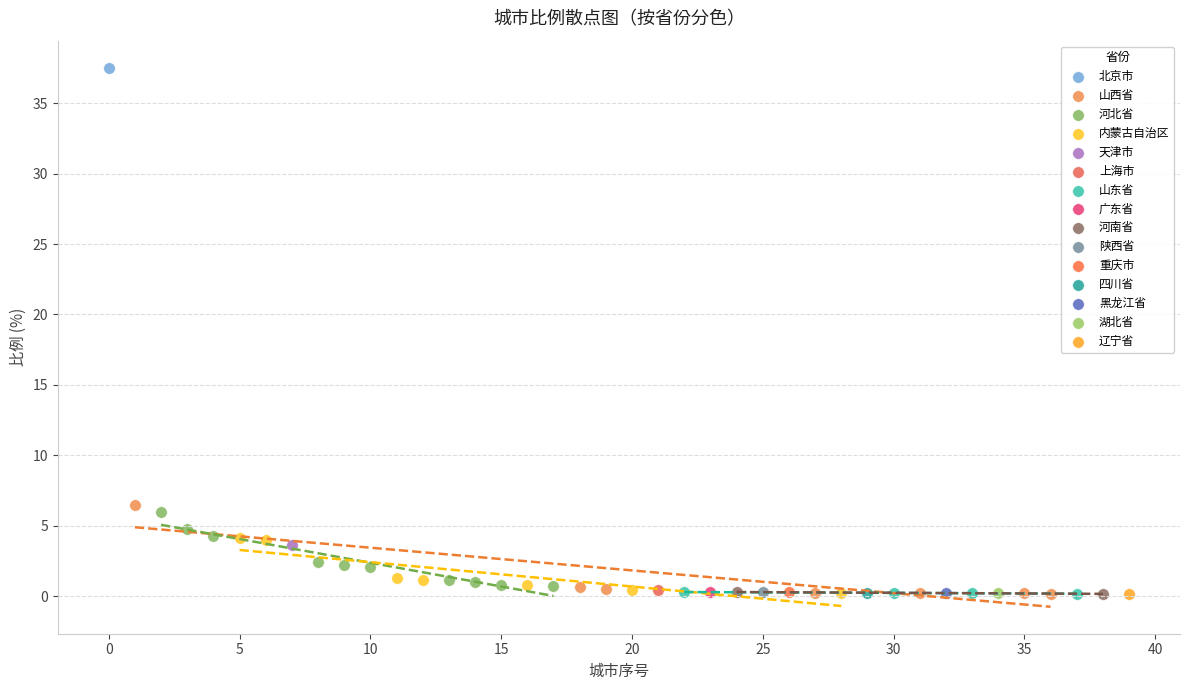

What are all the series names shown in the legend?

北京市, 山西省, 河北省, 内蒙古自治区, 天津市, 上海市, 山东省, 广东省, 河南省, 陕西省, 重庆市, 四川省, 黑龙江省, 湖北省, 辽宁省